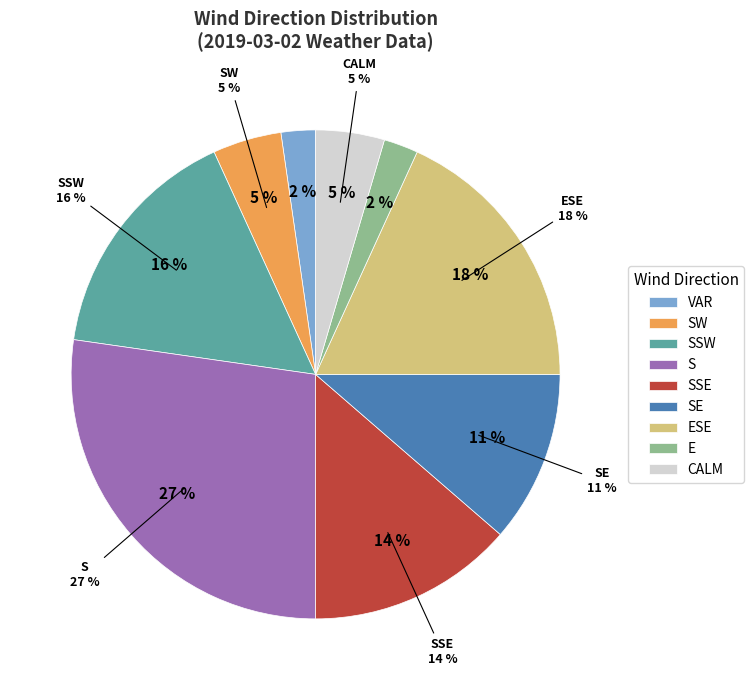

Is the sum of SSW and S greater than half?

No